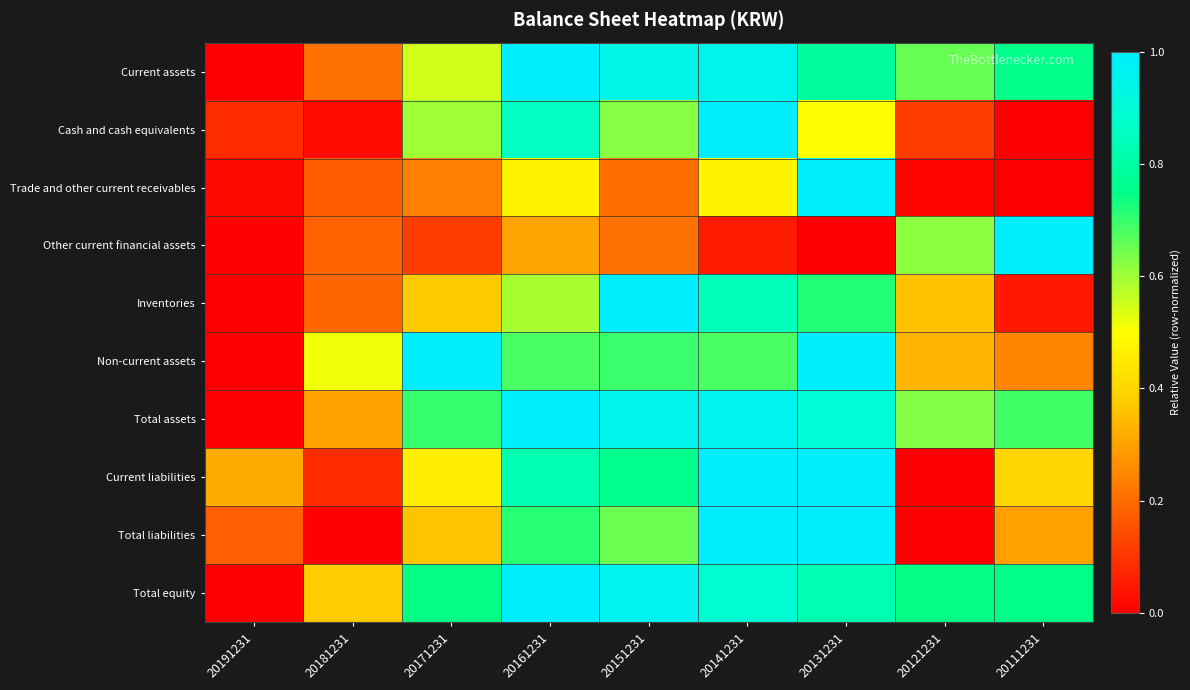

At 20151231, list the series in order from smallest to largest.

Trade and other current receivables, Other current financial assets, Cash and cash equivalents, Total liabilities, Non-current assets, Current liabilities, Current assets, Total assets, Total equity, Inventories